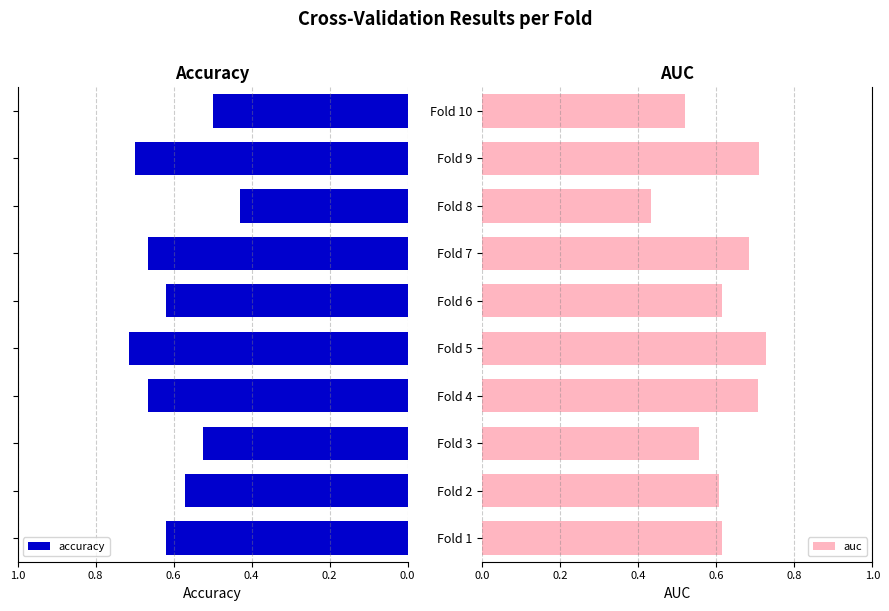

How many groups of bars are there?

10